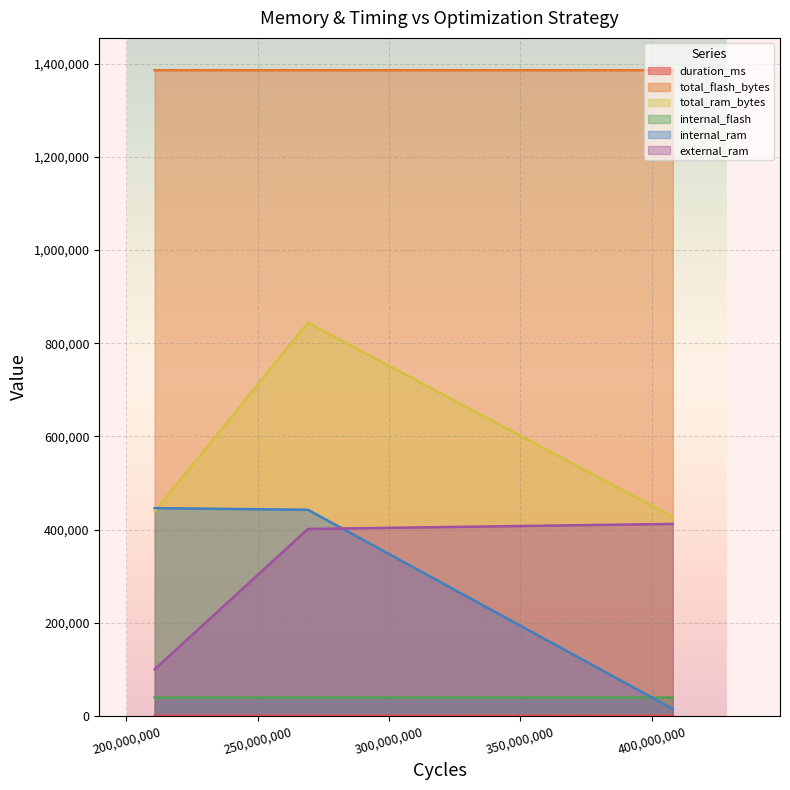

What is the highest value of the internal_ram series?

446116.0